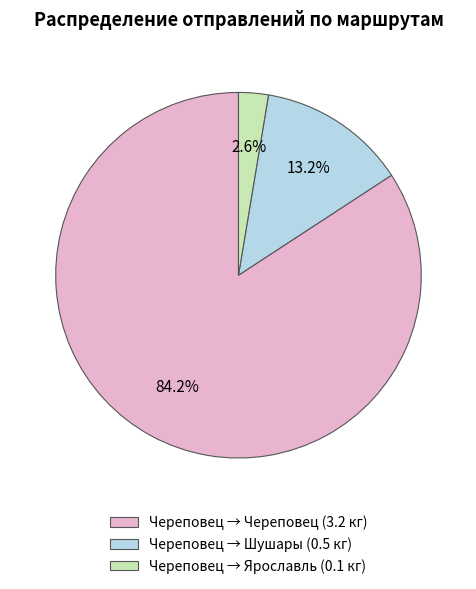

Does any single category account for the majority?

Yes